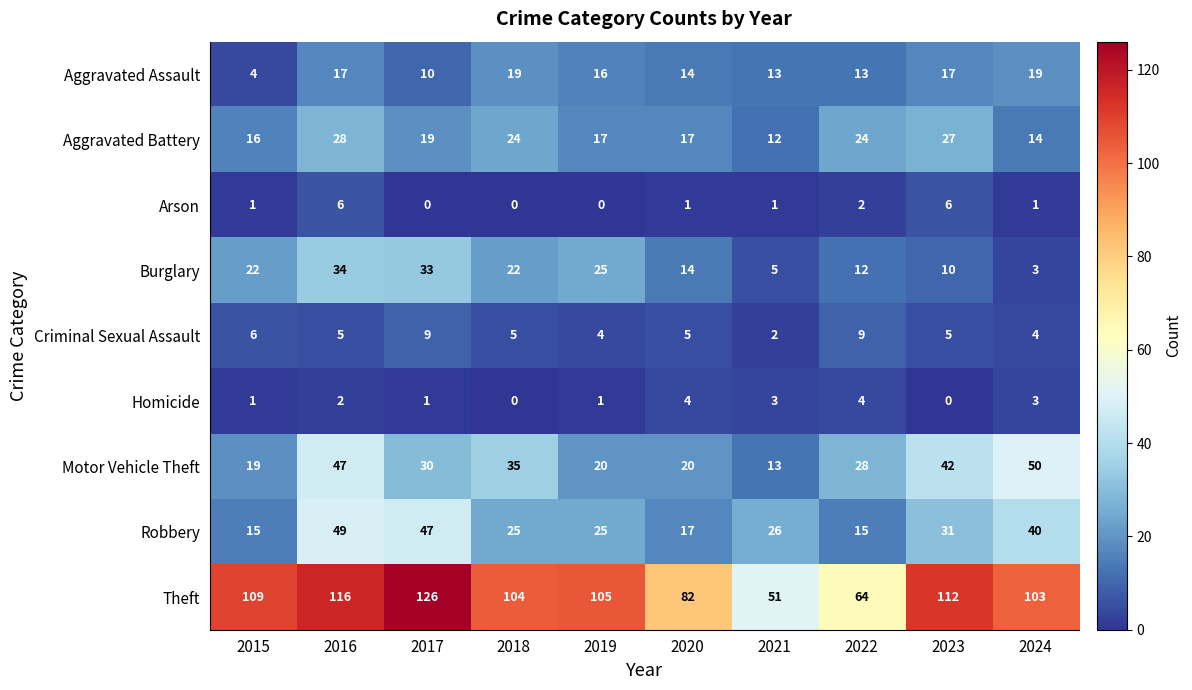

The value of Theft at 2024 is 150. True or false?

False